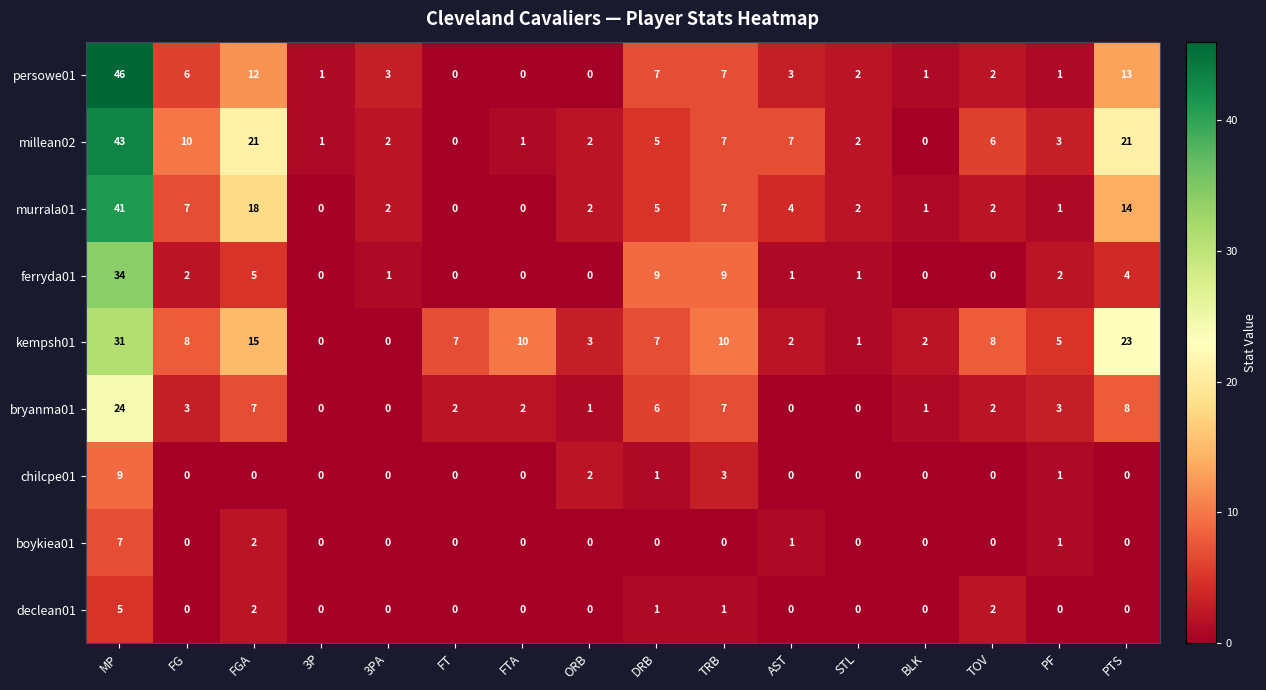

What is the total value across all series at FTA?

13